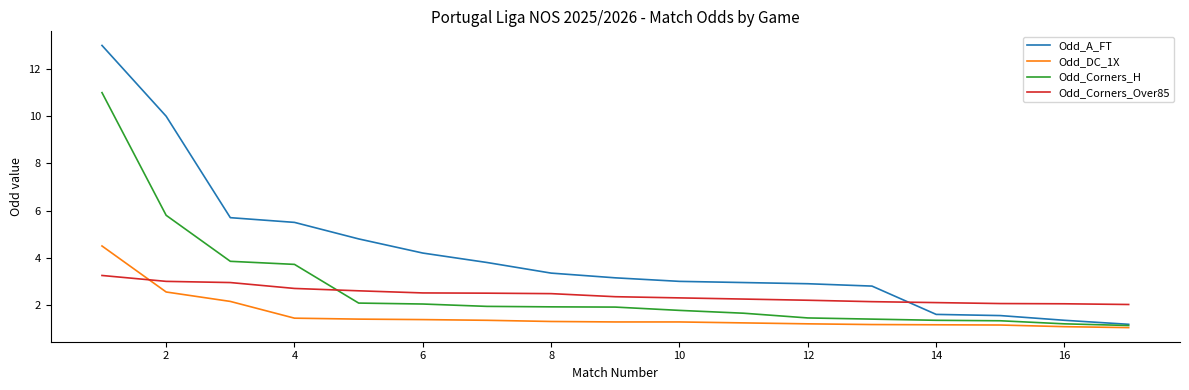

True or false: Odd_DC_1X and Odd_A_FT cross at least once.

False